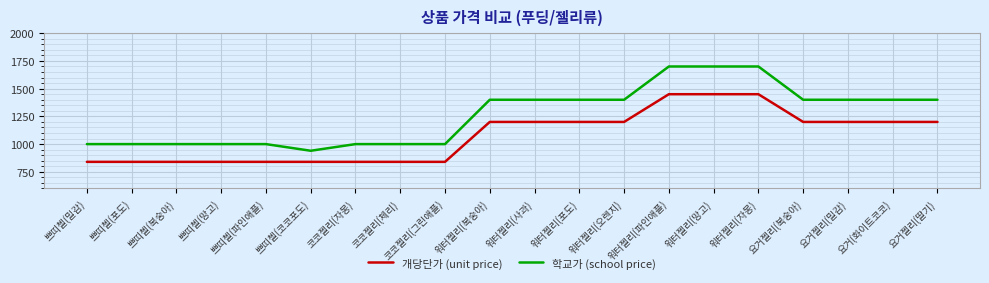

At 쁘띠첼(포도), list the series in order from largest to smallest.

학교가 (school price), 개당단가 (unit price)